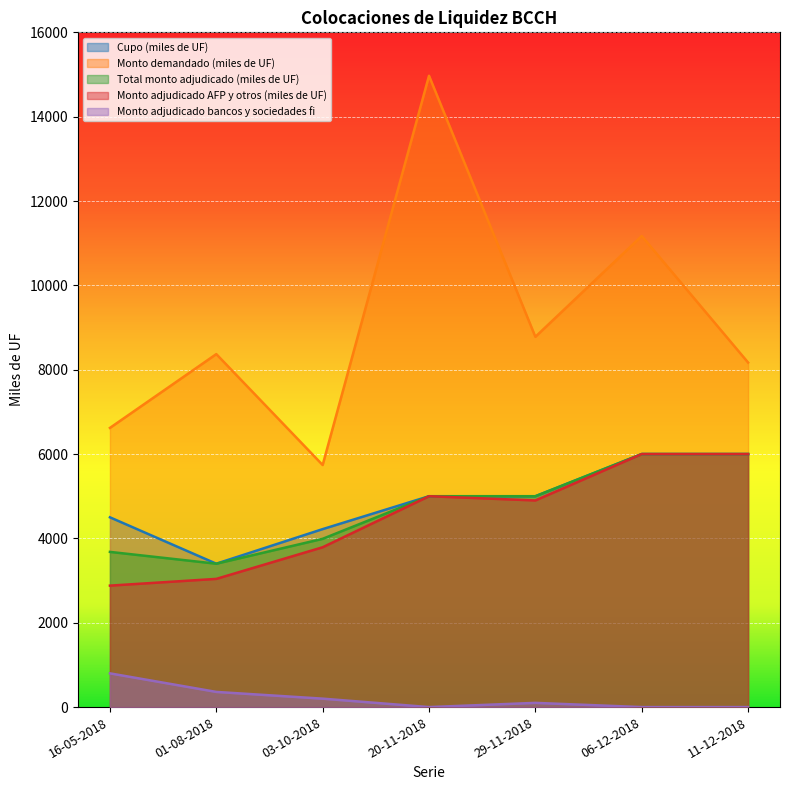

Is the value of Total monto adjudicado (miles de UF) at 01-08-2018 greater than the value of Monto demandado (miles de UF) at 03-10-2018?

No